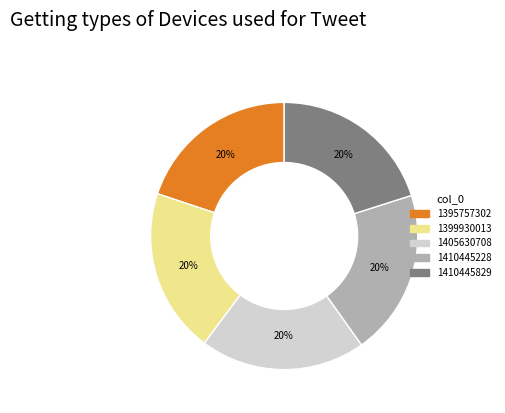

Is there a majority slice in this chart?

No